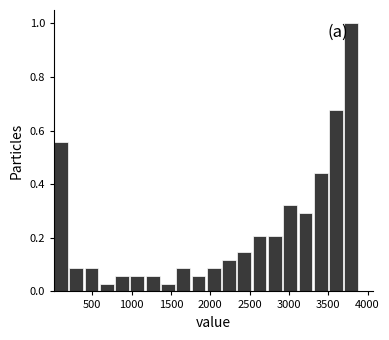

Read against the x-axis, roughly where is the centre of the tallest bar?

3800